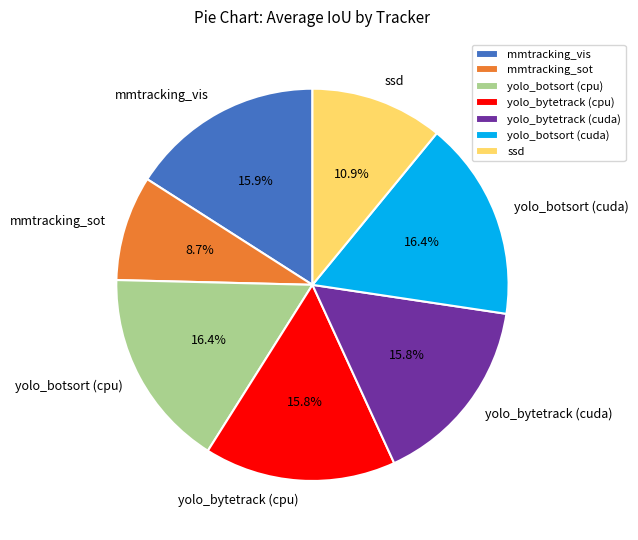

To the nearest percent, what is the difference between the yolo_bytetrack (cpu) and ssd slice percentages?

5%